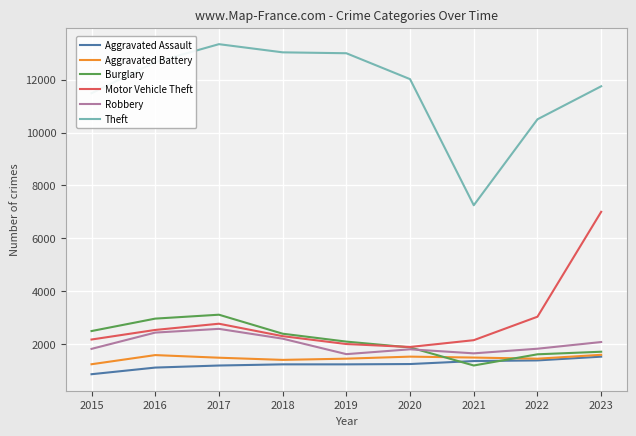

Is the value of Aggravated Assault at 2018 greater than the value of Motor Vehicle Theft at 2021?

No